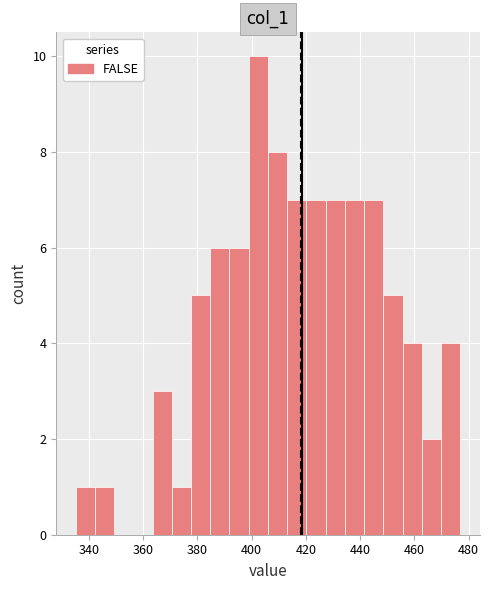

Around what value on the x-axis is the tallest bar? Give the approximate position of its centre, as read against the axis.

402